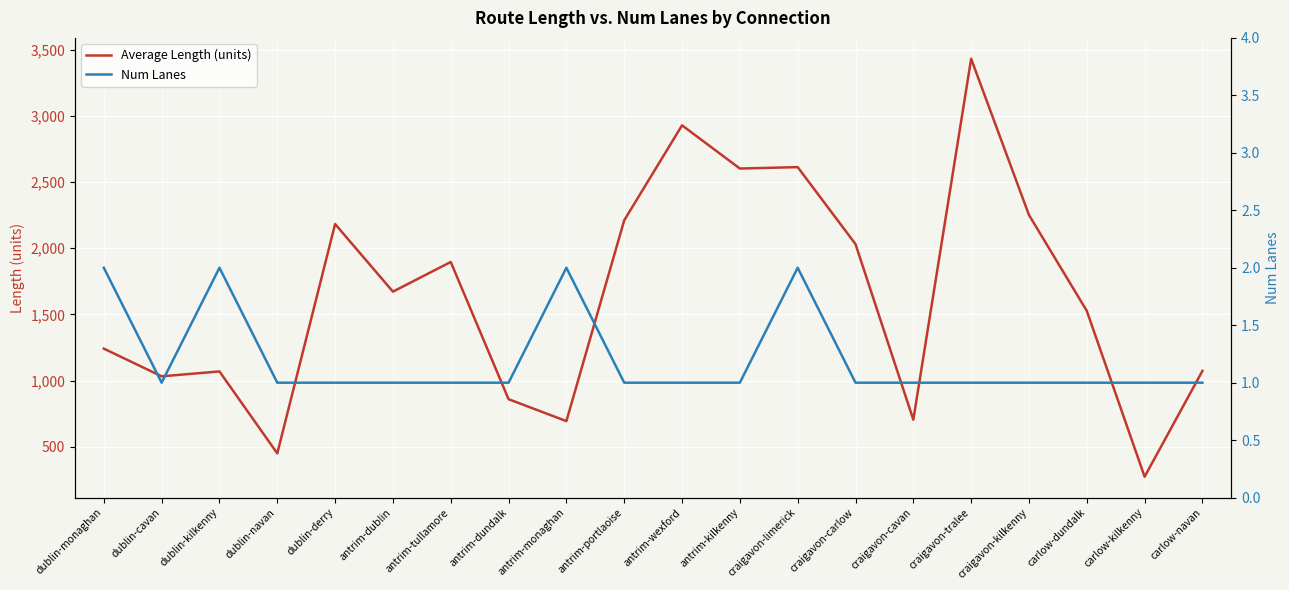

True or false: Num Lanes and Average Length (units) intersect in this chart.

False